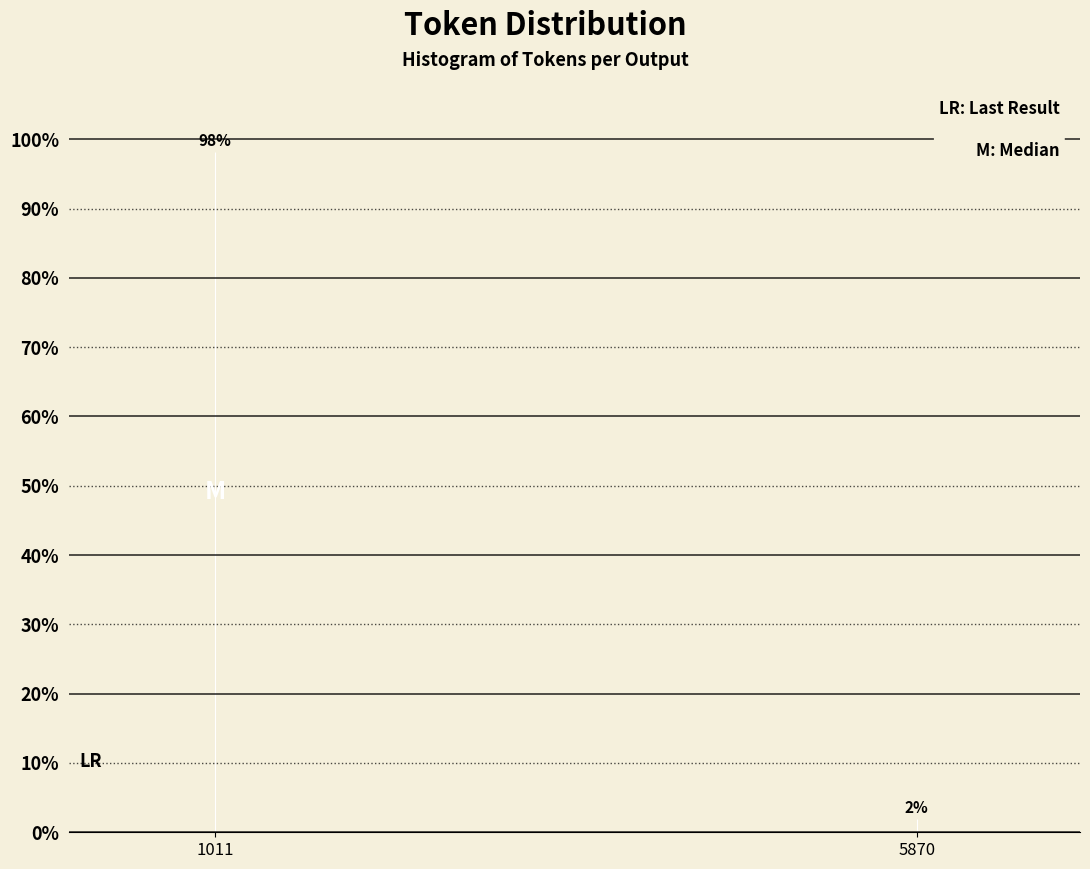

Between 1011 and 5870, which is larger?

1011